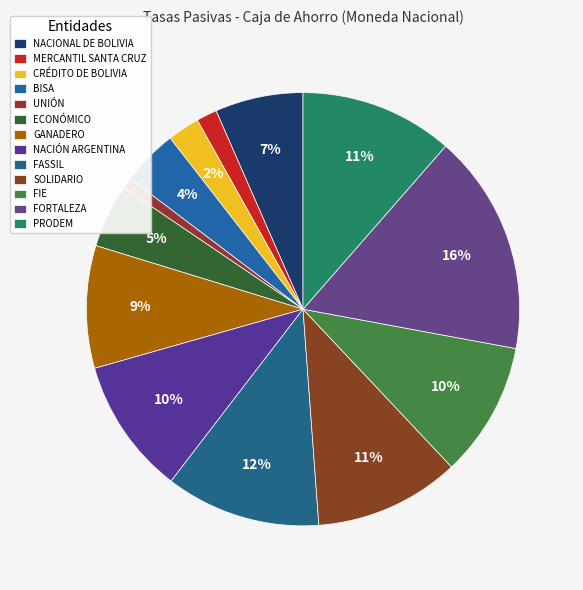

The GANADERO slice represents 9% of the pie. True or false?

True